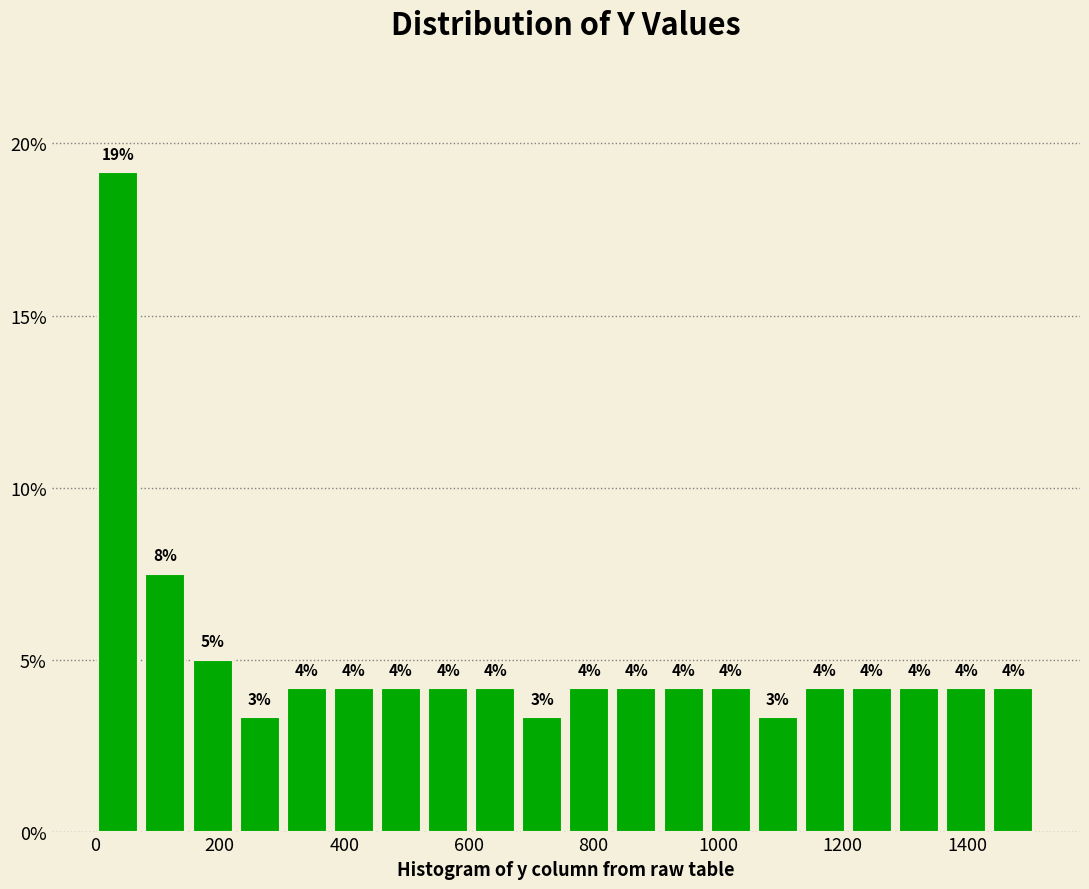

Read against the x-axis, roughly where is the centre of the tallest bar?

40